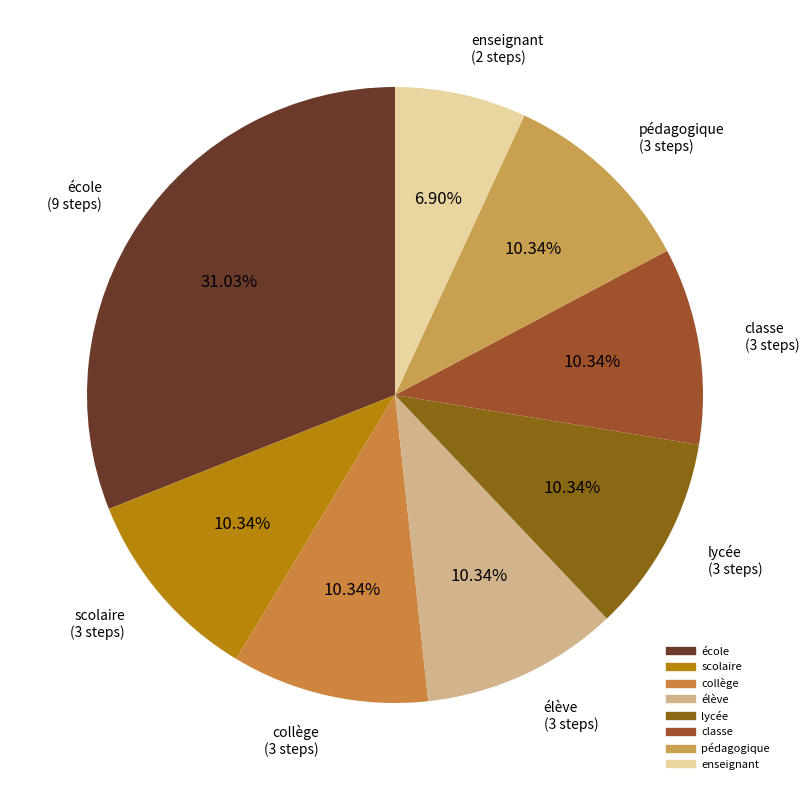

To the nearest percent, what is the average slice percentage?

12%